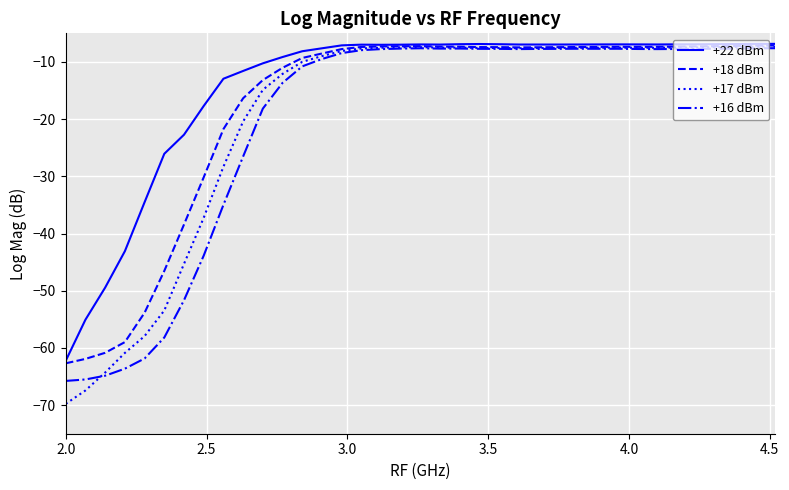

List the series in order of their overall mean, highest first.

+22 dBm, +18 dBm, +17 dBm, +16 dBm